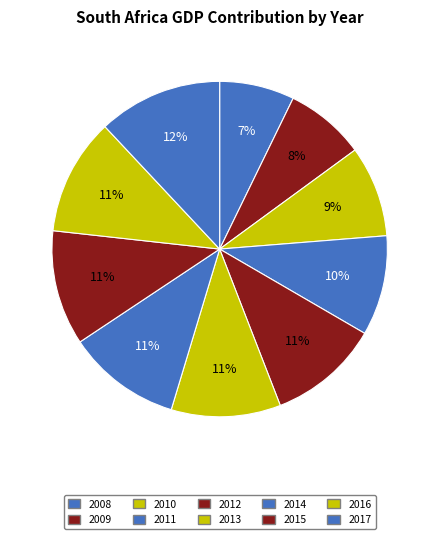

Count the number of slices in the pie.

10